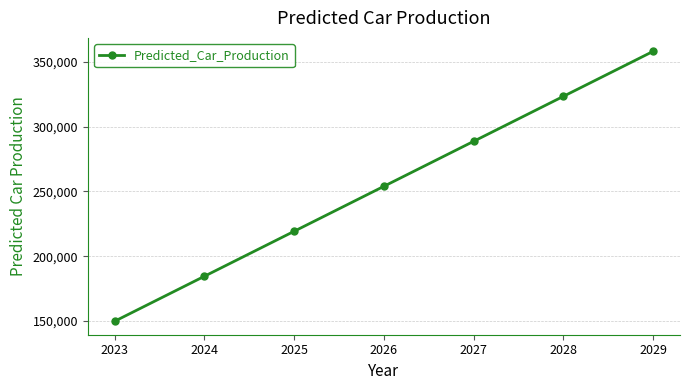

Read the value at 2025.

219278.0